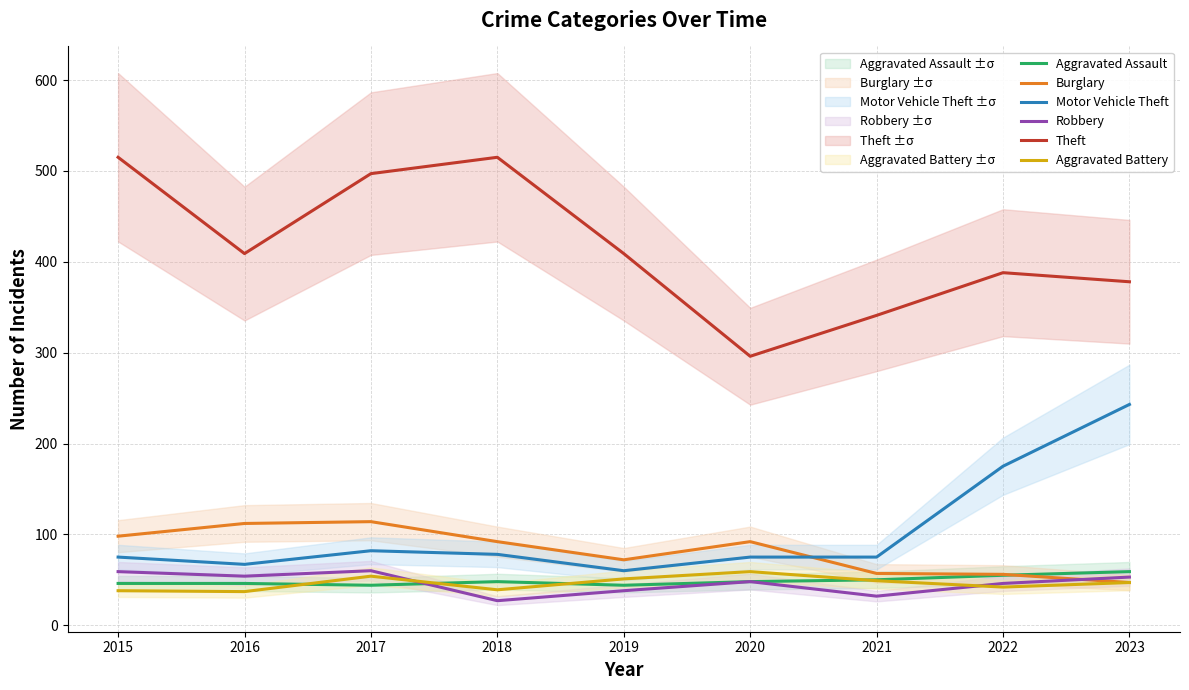

True or false: Aggravated Battery has more than 2 points higher than both neighbors.

False